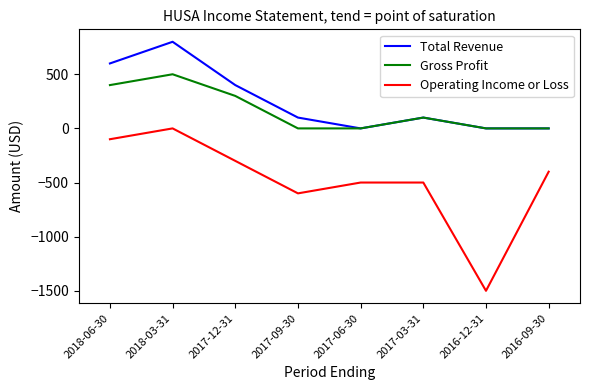

What is the maximum value for Total Revenue?

800